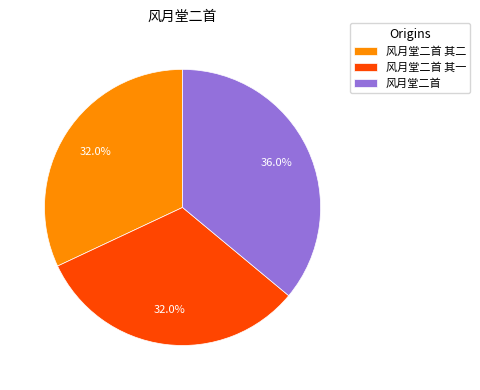

To the nearest percent, what portion does 风月堂二首 其一 represent?

32%